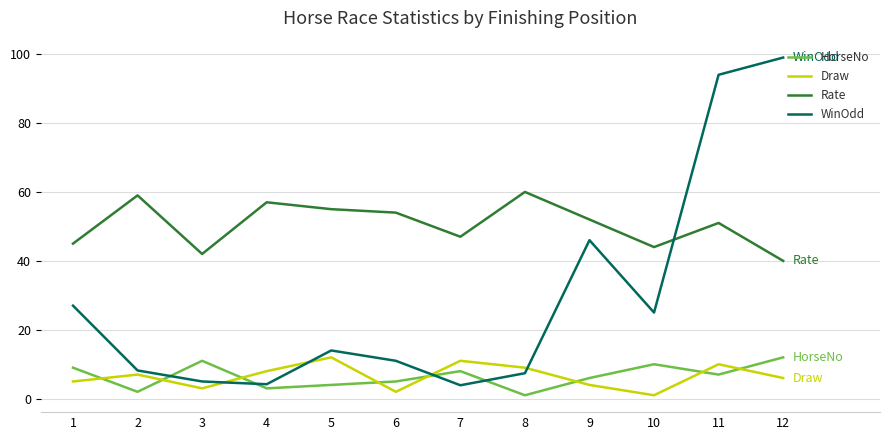

What is the maximum value shown in the chart?

99.0